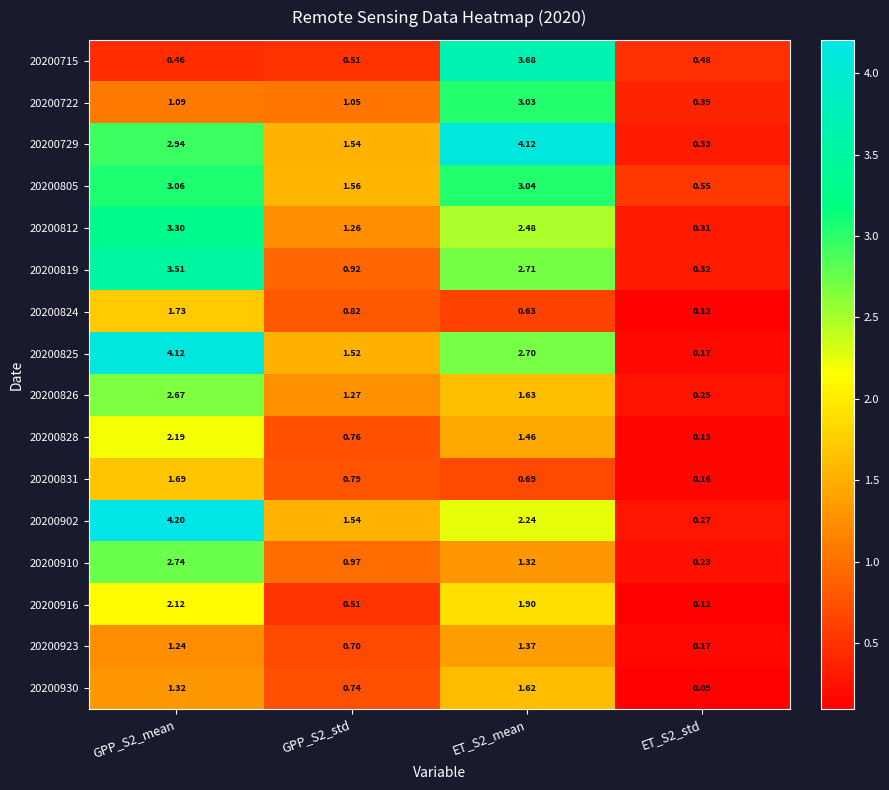

Is the value of 20200910 at ET_S2_std greater than the value of 20200826 at ET_S2_mean?

No